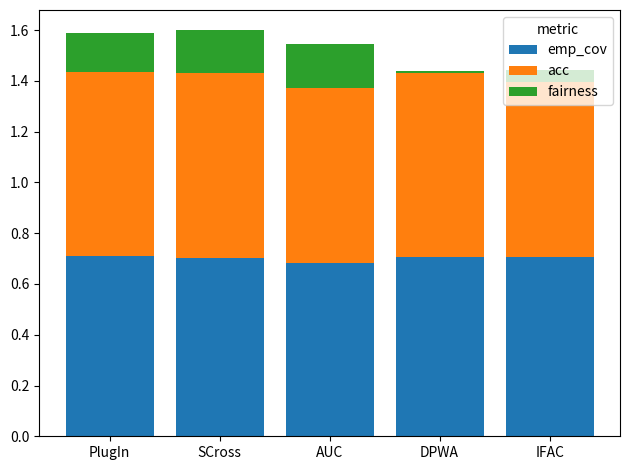

What is the total value across all series at PlugIn?

1.6